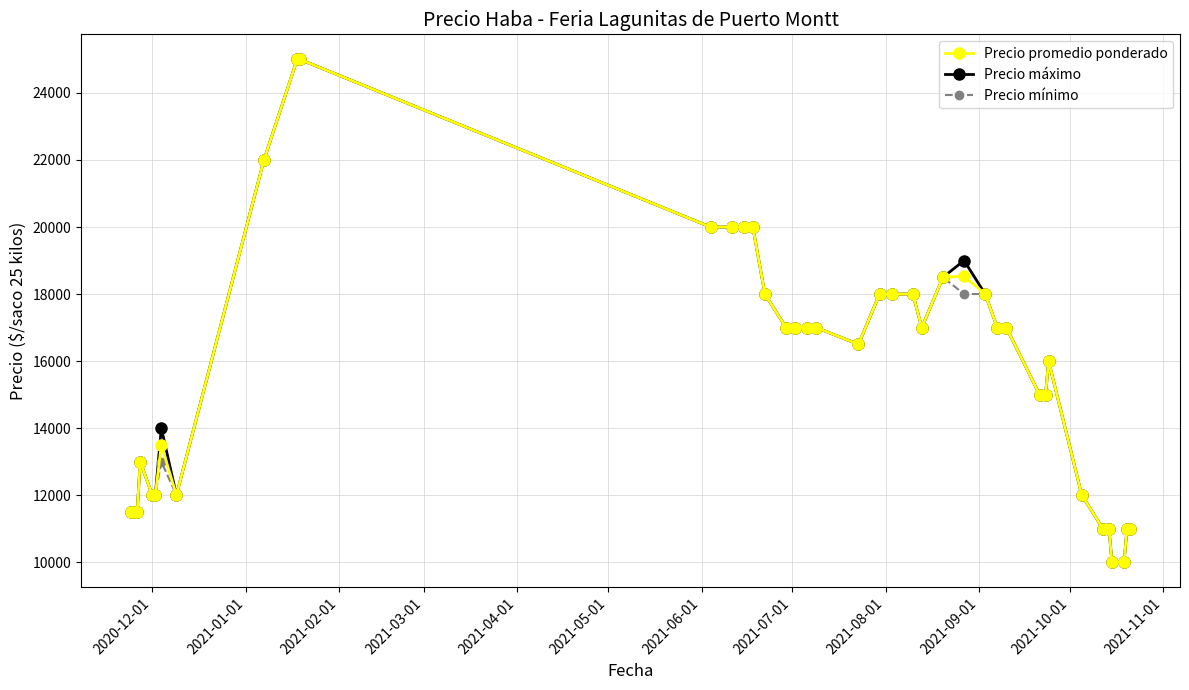

What are all the series names shown in the legend?

Precio promedio ponderado, Precio máximo, Precio mínimo